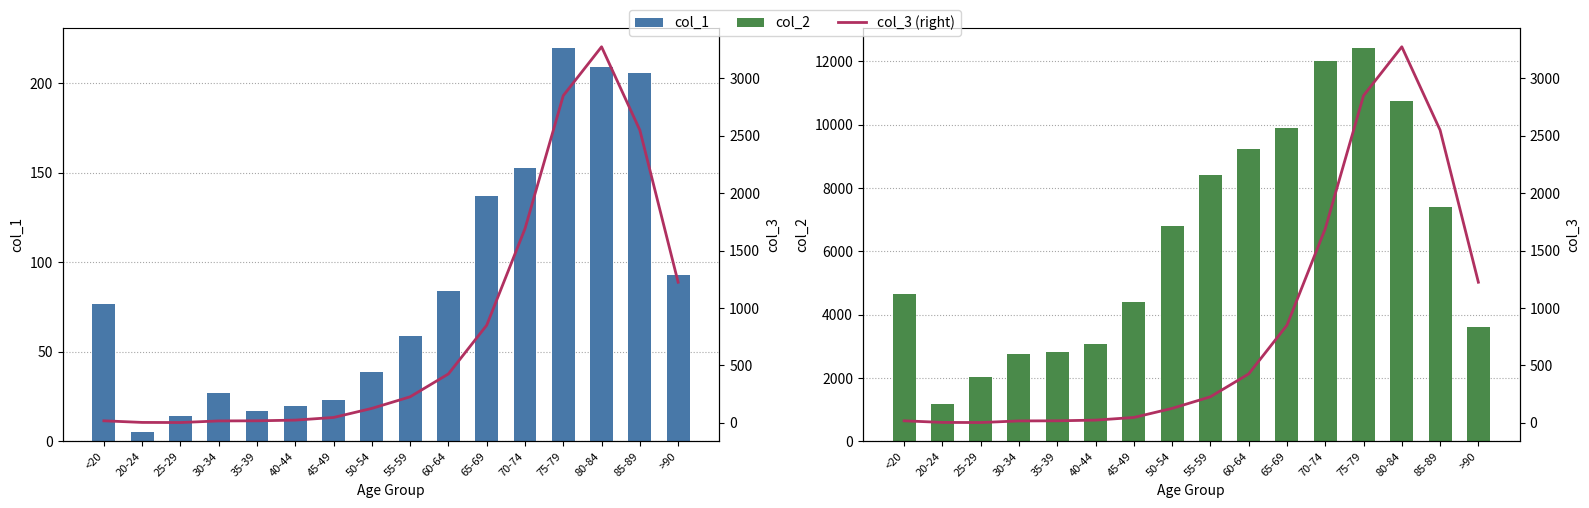

What is the sum of all col_3 (right) values?

13343